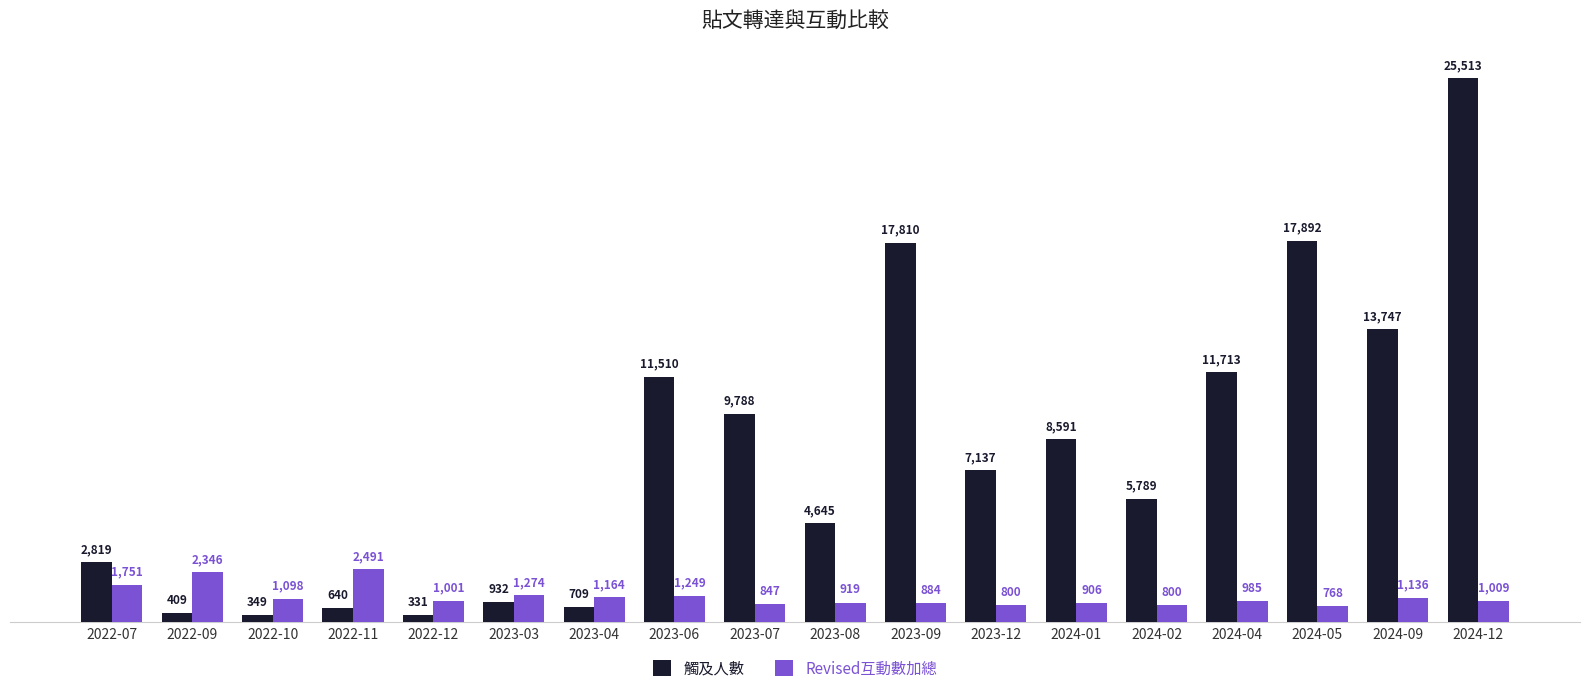

At which category is the sum across all series the highest?

2024-12